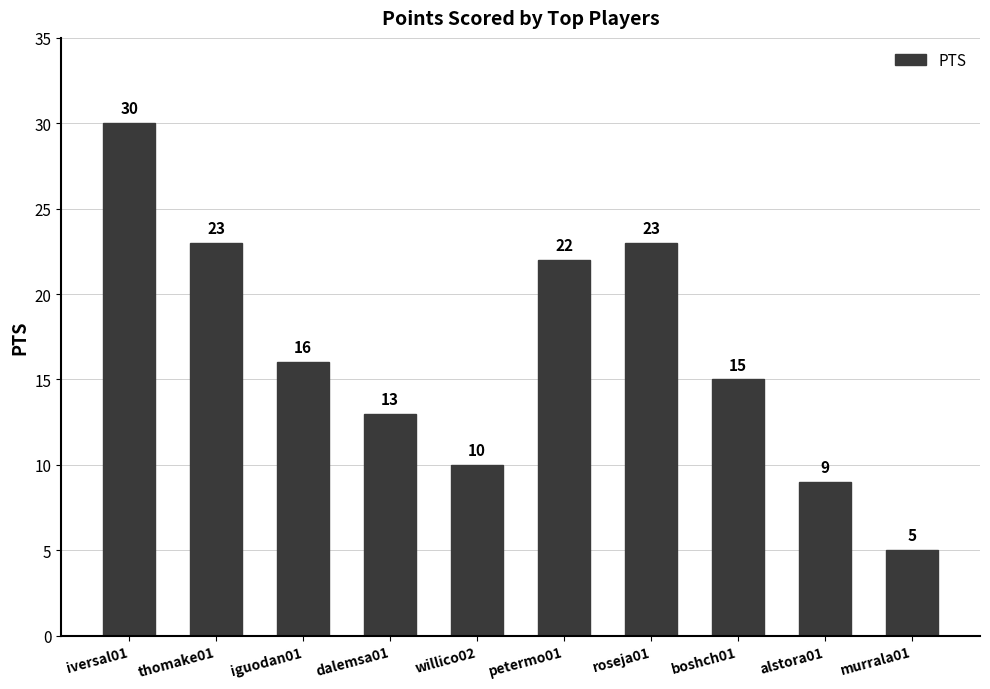

What is the maximum value shown in the chart?

30